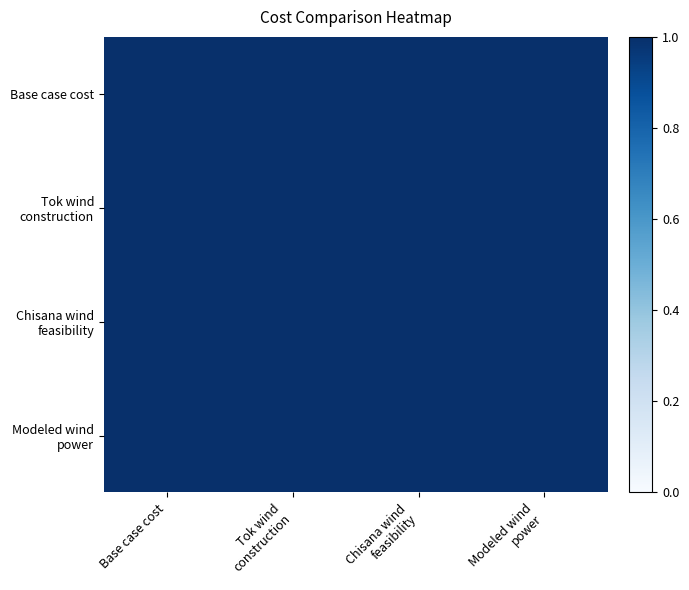

Which series has the largest range (max minus min)?

Base case cost